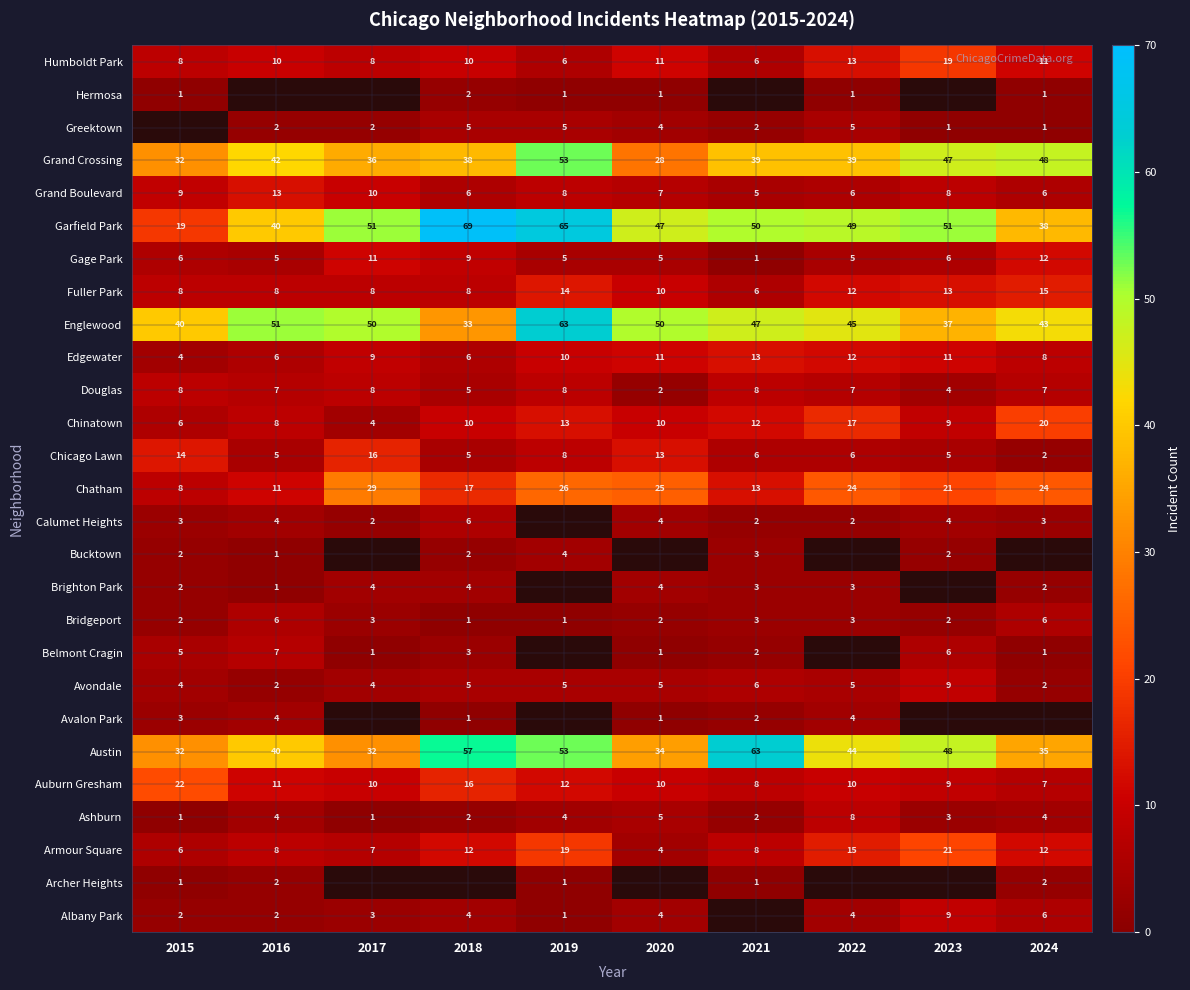

How many distinct data groups are displayed?

27